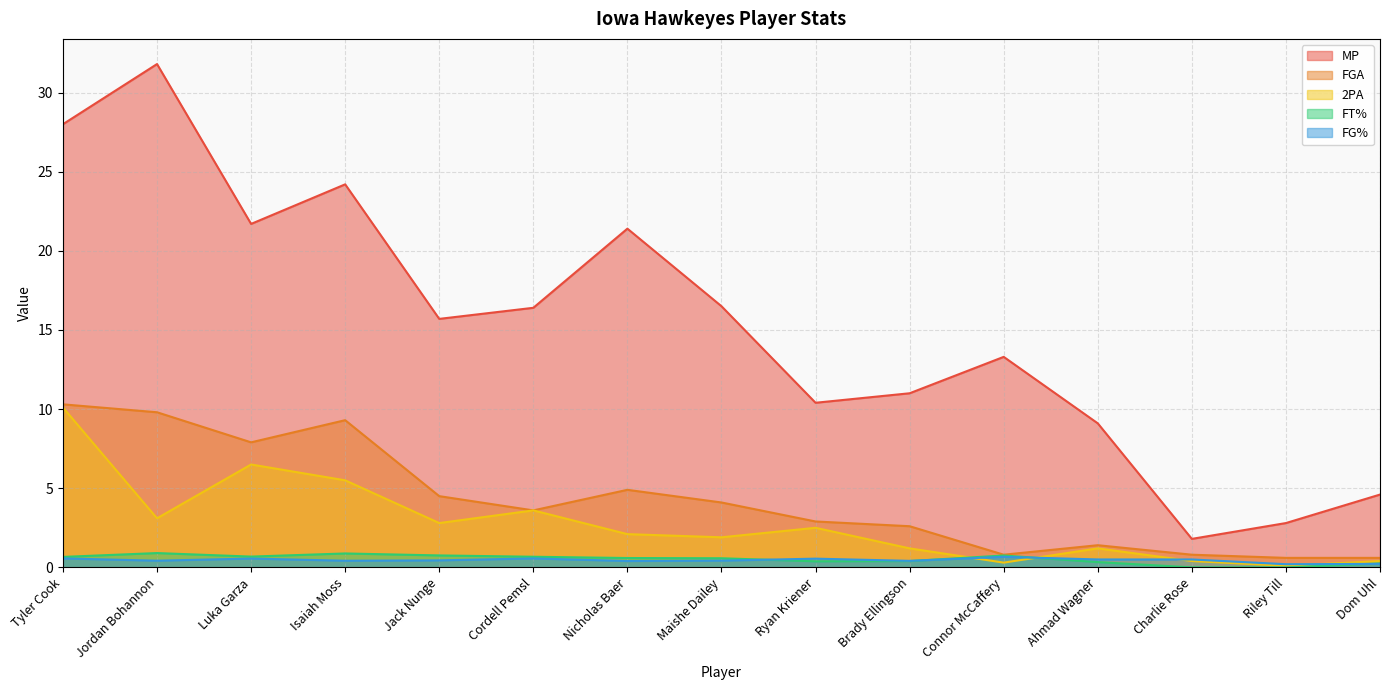

Where does the 2PA series first go above 2?

Tyler Cook